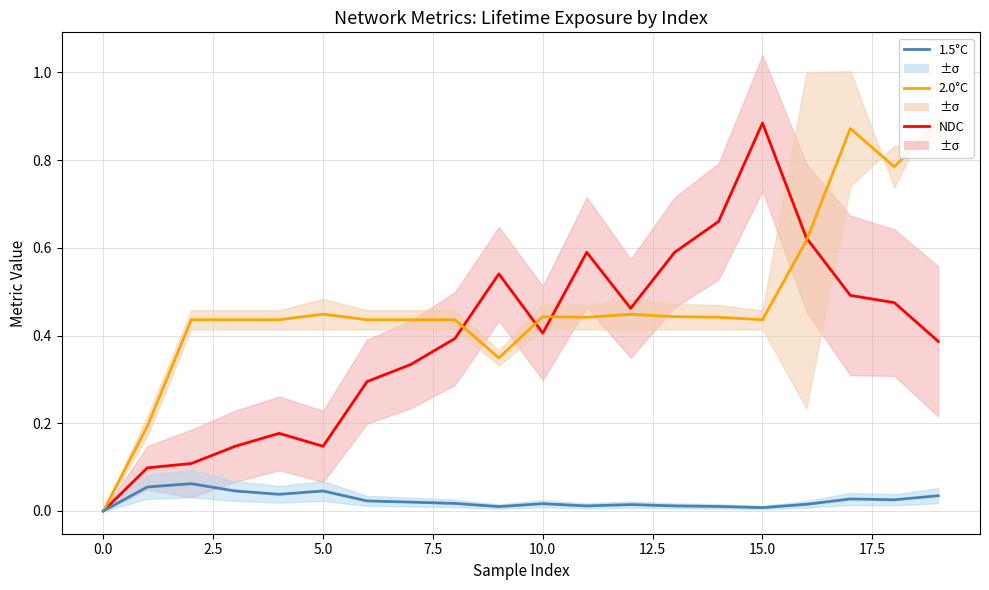

True or false: NDC has a value of 0.4 at 10.

True